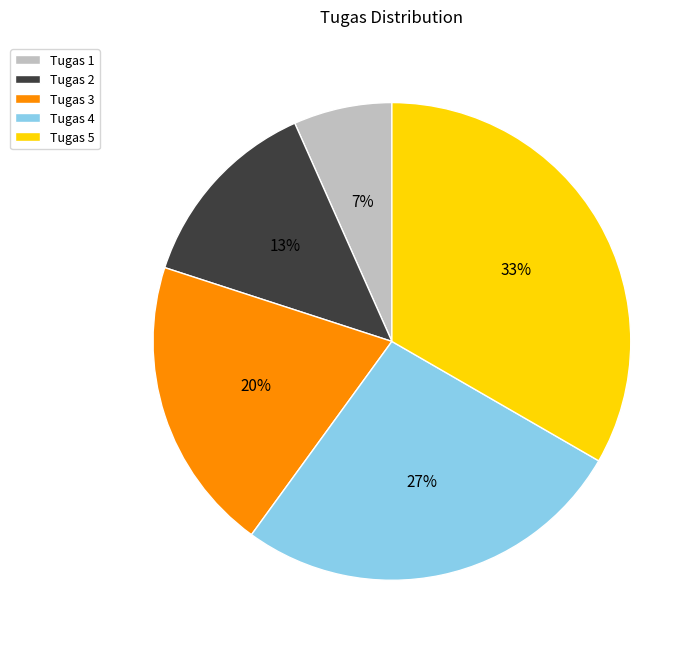

True or false: Tugas 1 accounts for 1% of the total.

False